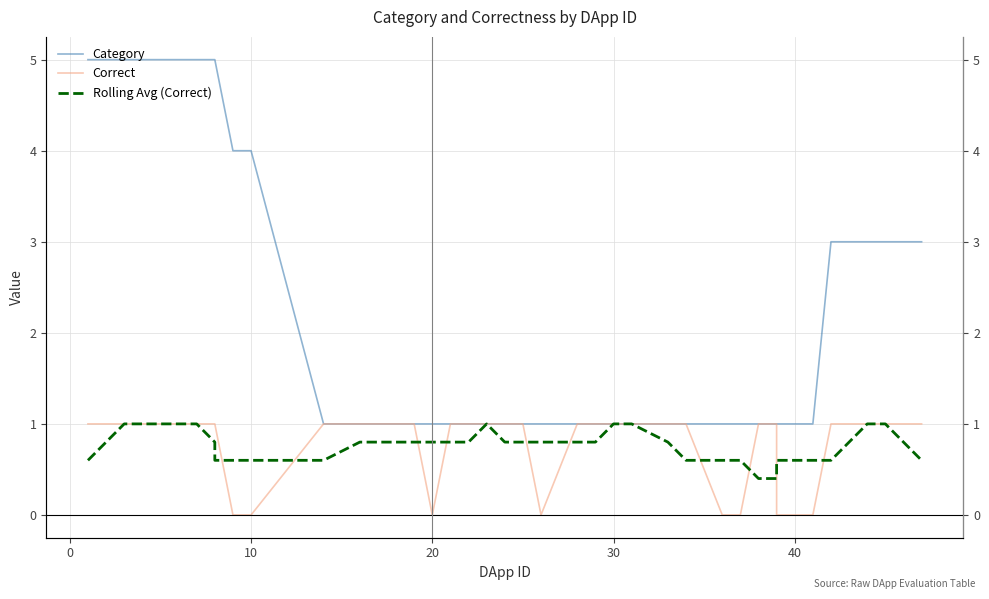

Does the chart have visible grid lines?

Yes